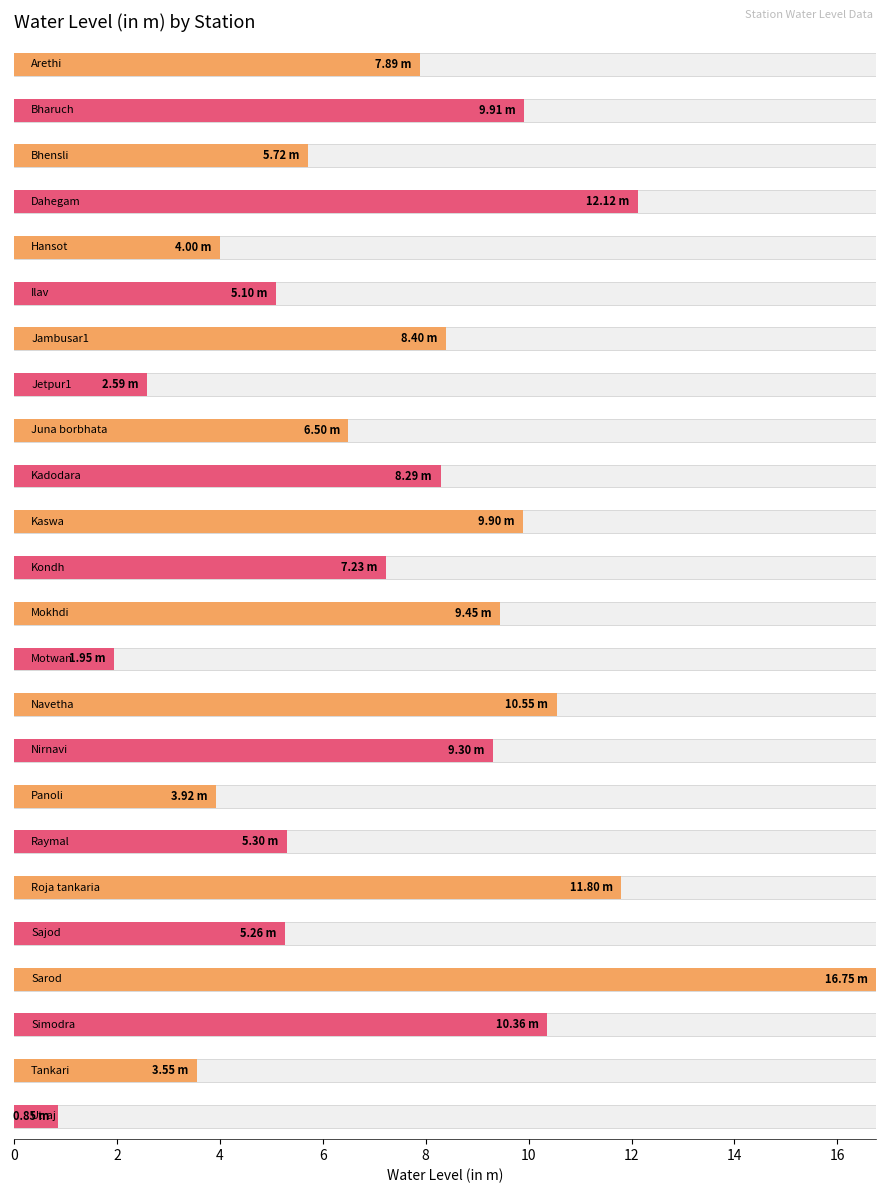

Rank the categories by value from highest to lowest.

Sarod, Dahegam, Roja tankaria, Navetha, Simodra, Bharuch, Kaswa, Mokhdi, Nirnavi, Jambusar1, Kadodara, Arethi, Kondh, Juna borbhata, Bhensli, Raymal, Sajod, Ilav, Hansot, Panoli, Tankari, Jetpur1, Motwan, Utraj